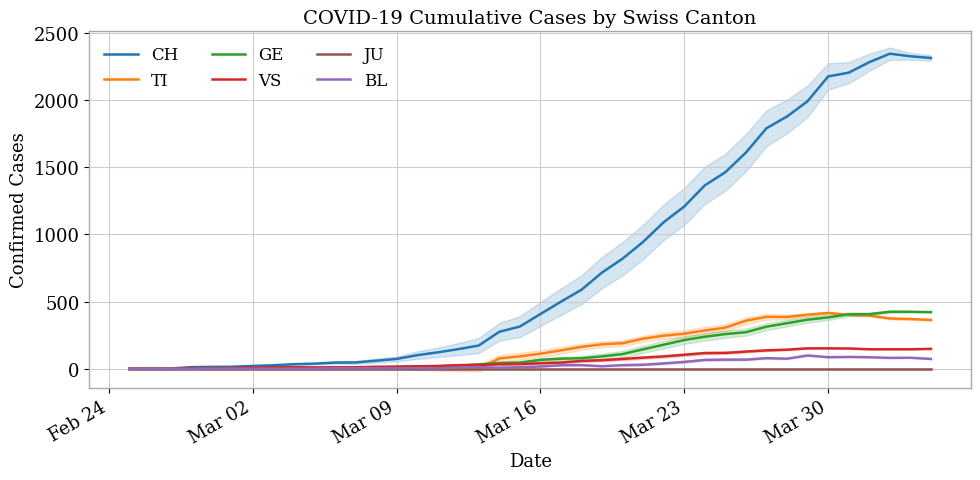

What is the maximum value for TI?

415